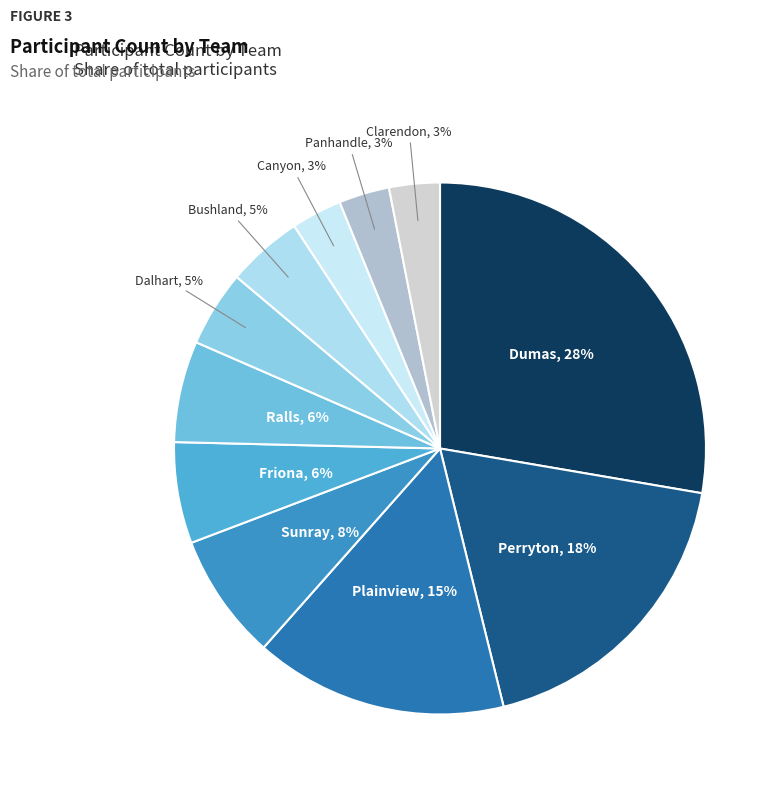

What is the largest slice in the pie chart?

Dumas